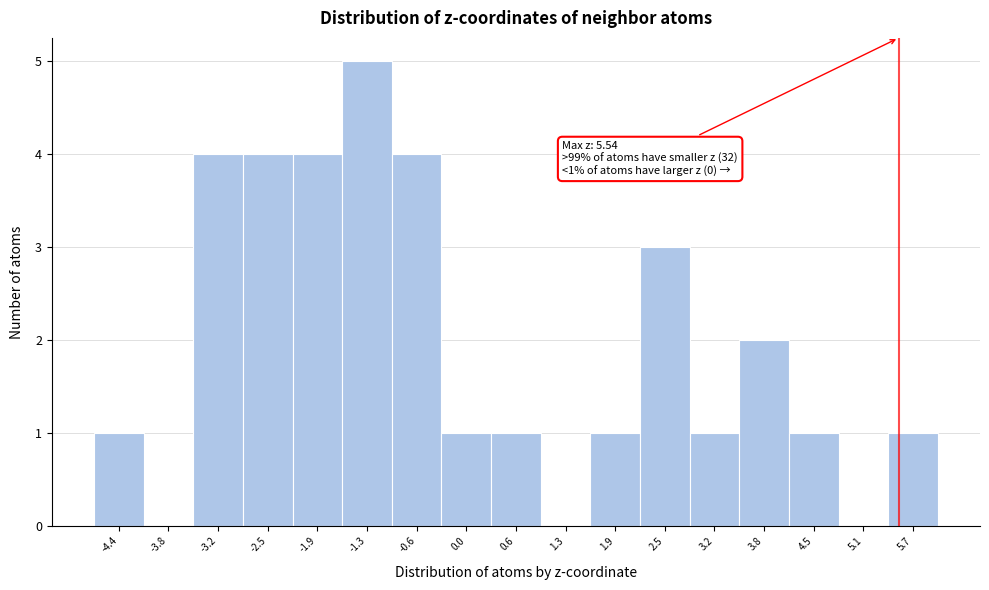

Which range on the x-axis has the tallest bar?

-1.6 to -1.0